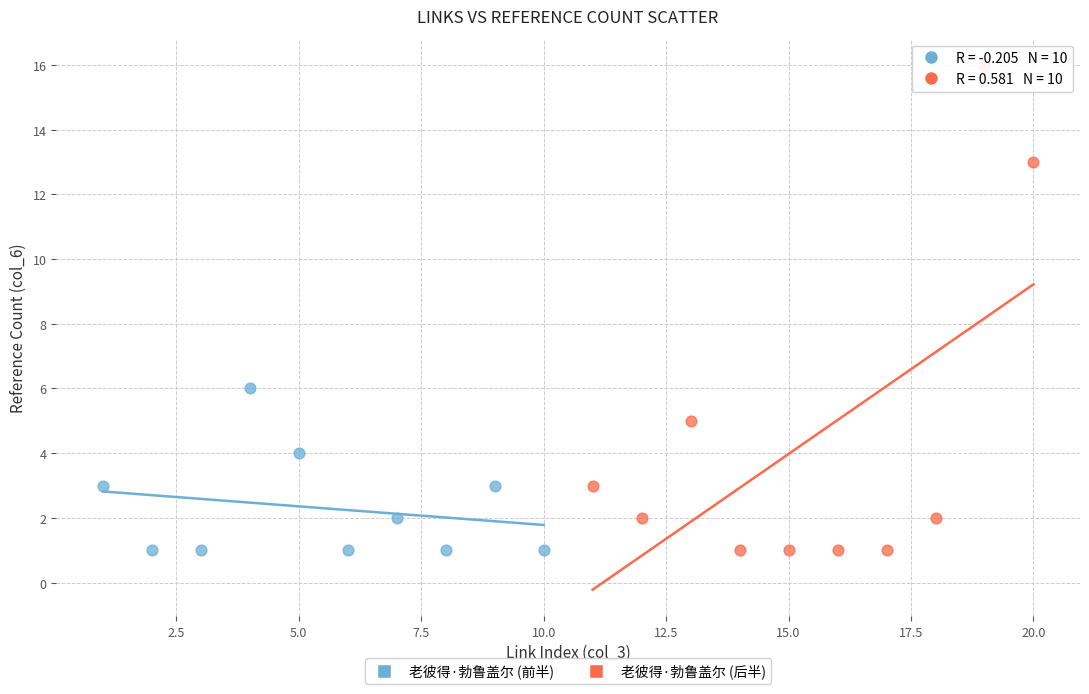

Which series has the largest Y range (max minus min)?

老彼得·勃鲁盖尔 (后半)